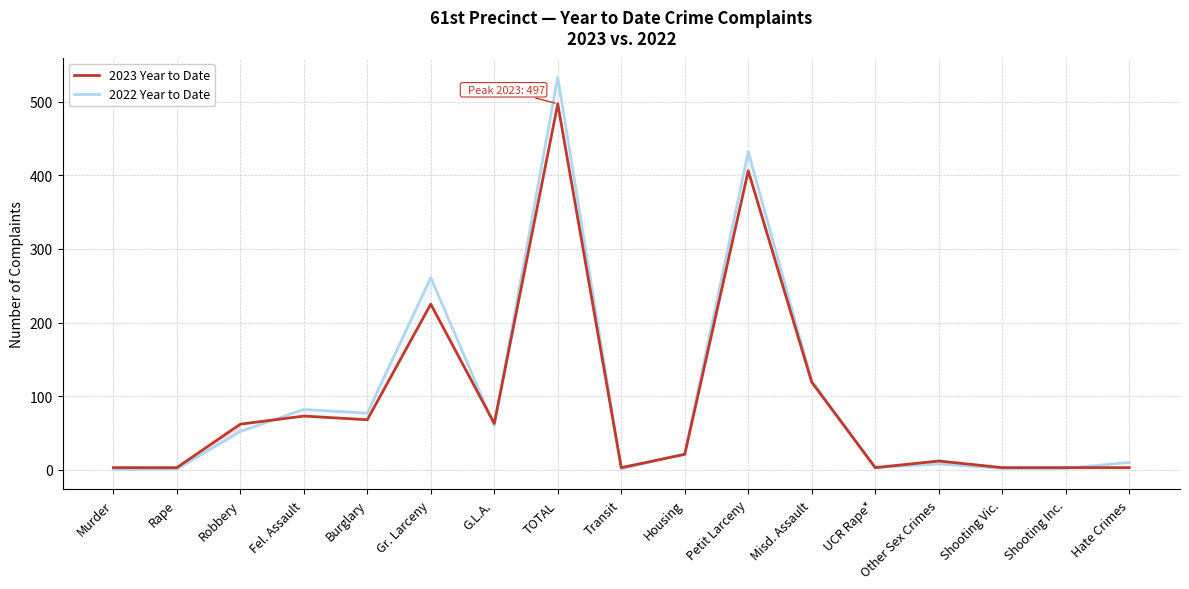

Reading left to right, extract all data points from this chart.

2023 Year to Date: 3	3	62	73	68	225	63	497	3	21	406	119	3	12	3	3	3
2022 Year to Date: 0	1	52	82	77	261	60	533	1	22	432	121	3	8	2	2	10